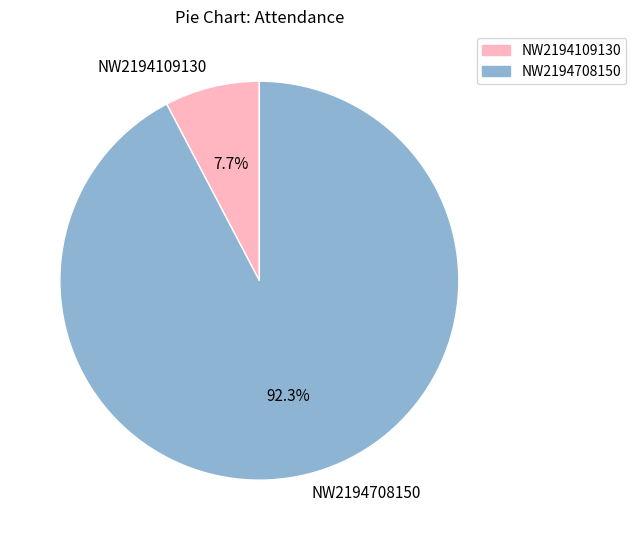

What is the total percentage of NW2194708150 and NW2194109130?

100.0%